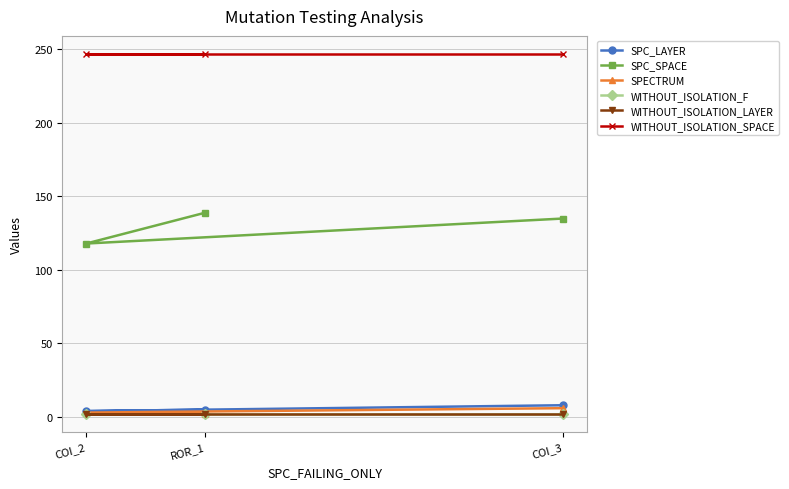

What is the difference between the SPC_LAYER values at ROR_1 and COI_2?

1